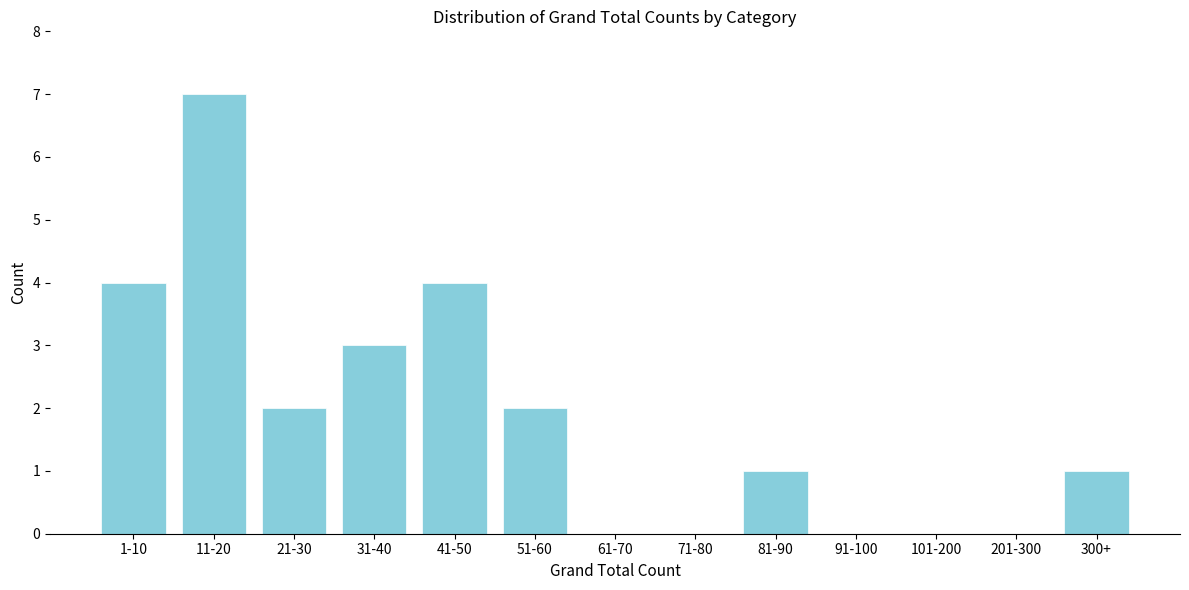

Reading right to left, extract all data points from this chart.

300+=1	201-300=0	101-200=0	91-100=0	81-90=1	71-80=0	61-70=0	51-60=2	41-50=4	31-40=3	21-30=2	11-20=7	1-10=4